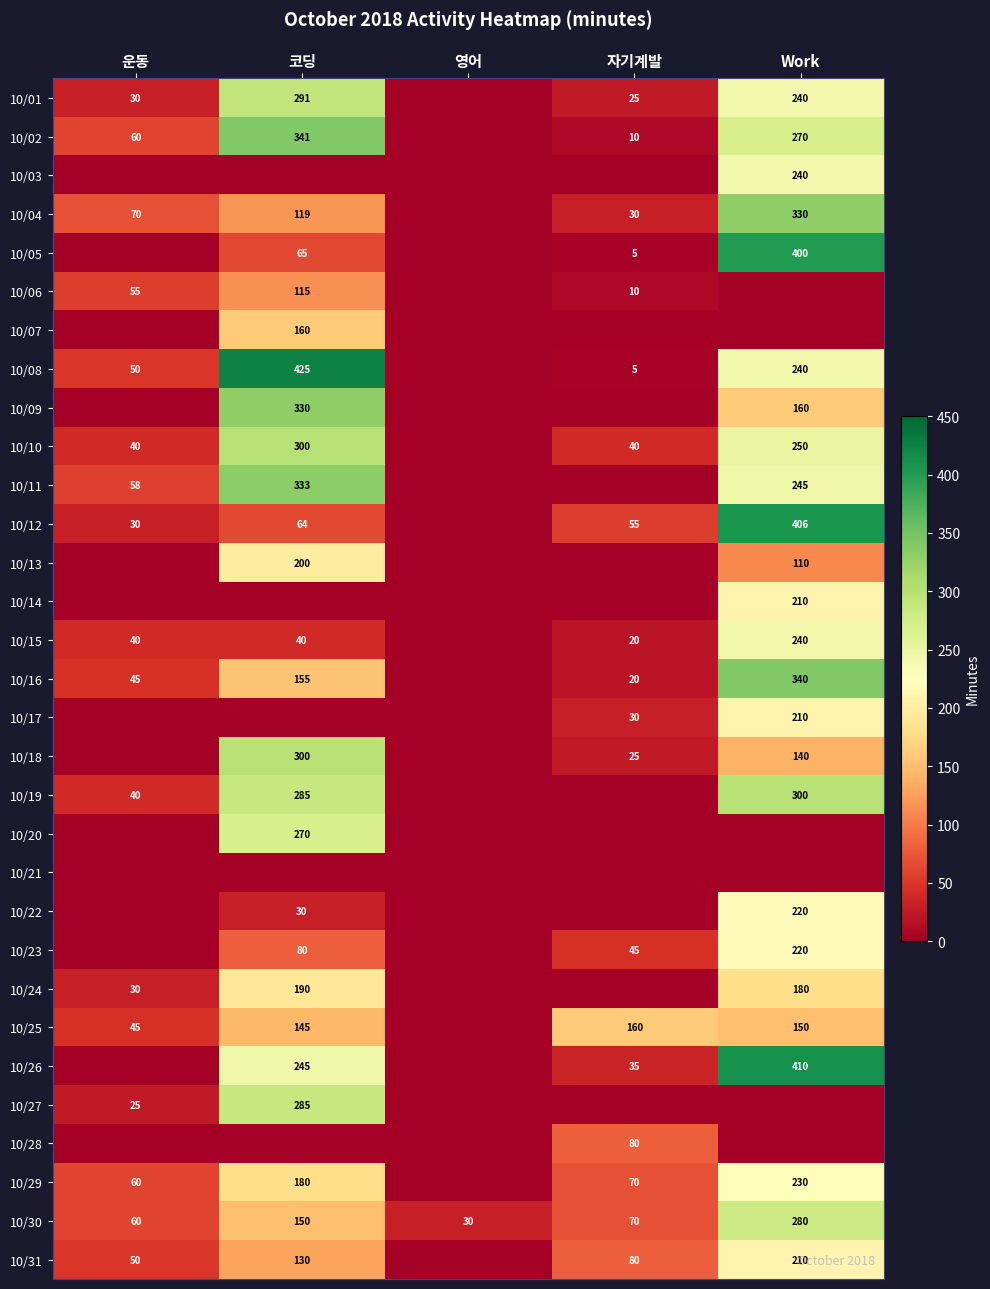

What is the sum of the 10/15 values at 운동 and 코딩?

80